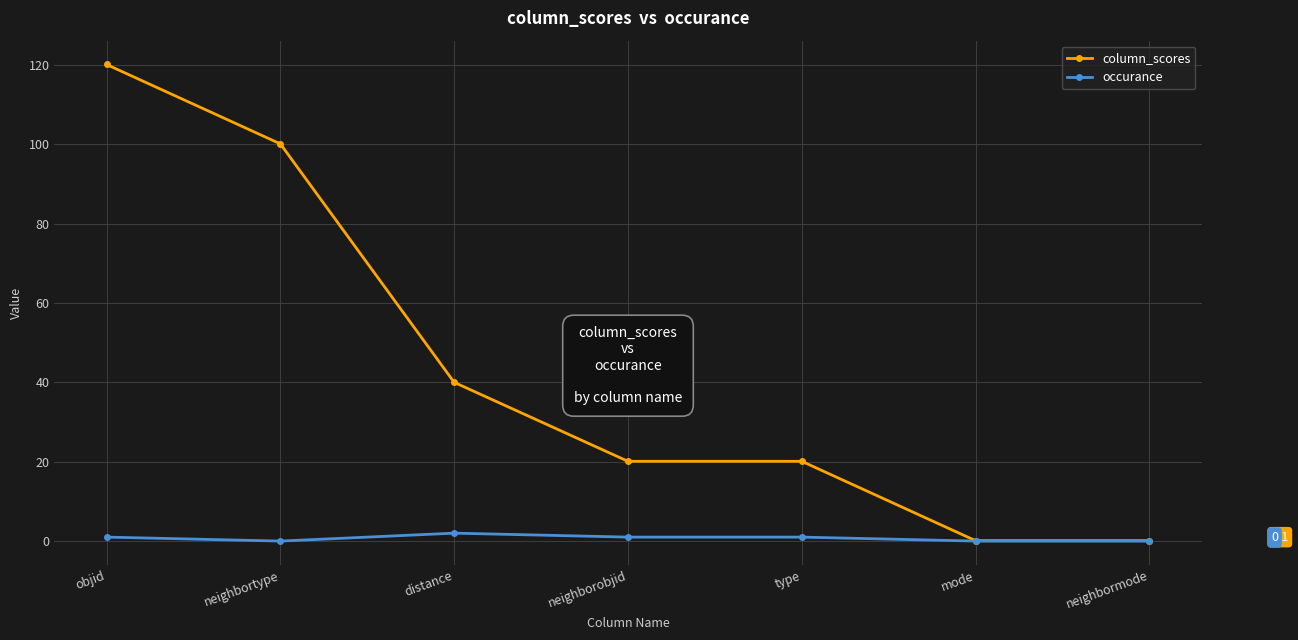

What is the sum of the column_scores values at neighbortype and mode?

100.2